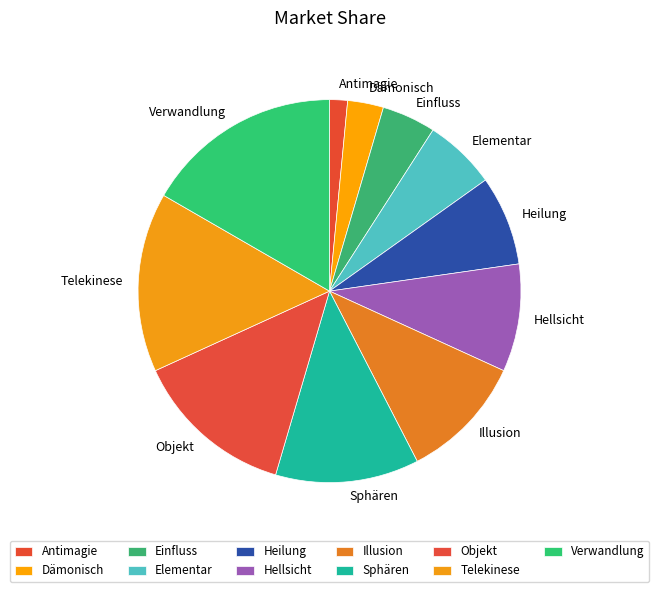

Count the number of slices in the pie.

11